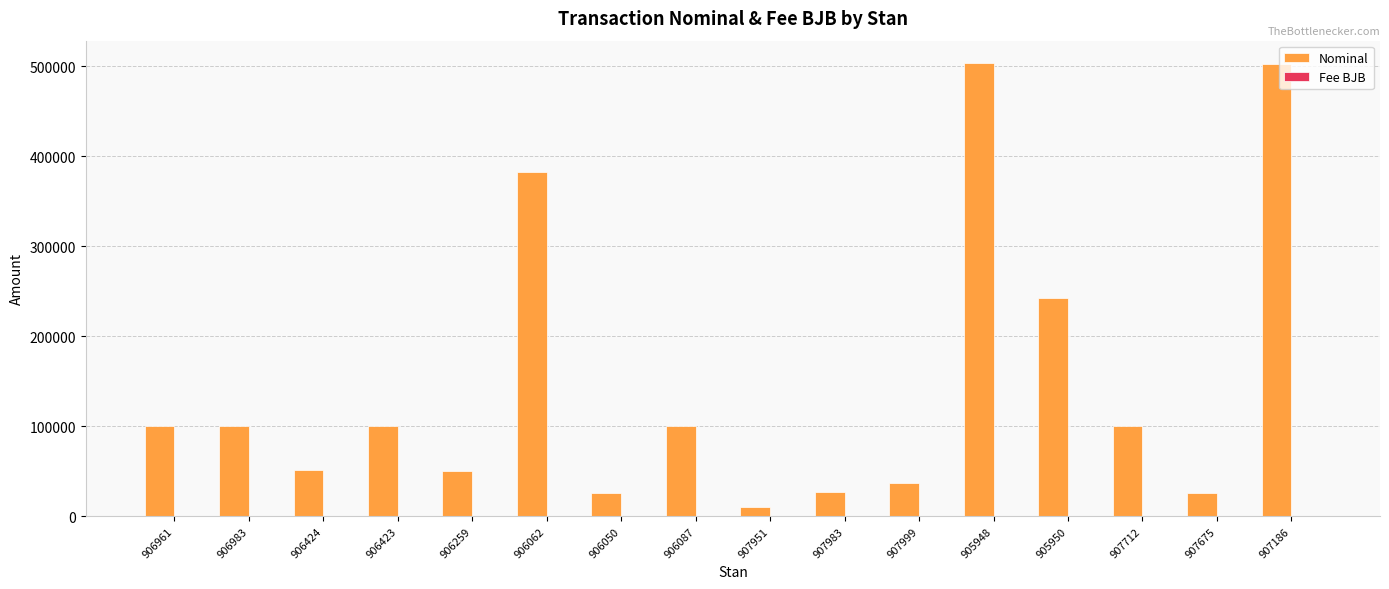

Between 907999 and 905948, which series saw the biggest shift?

Nominal